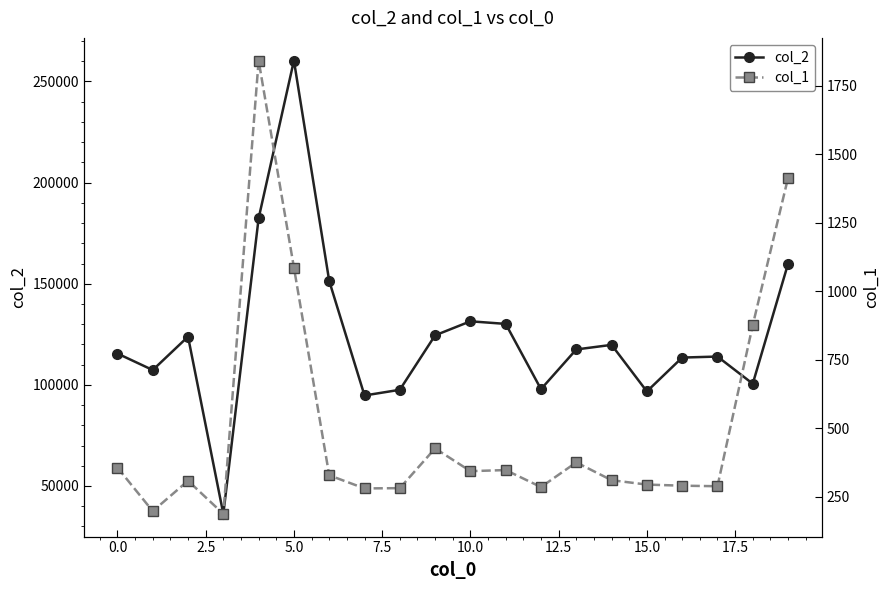

True or false: col_1 and col_2 intersect in this chart.

False